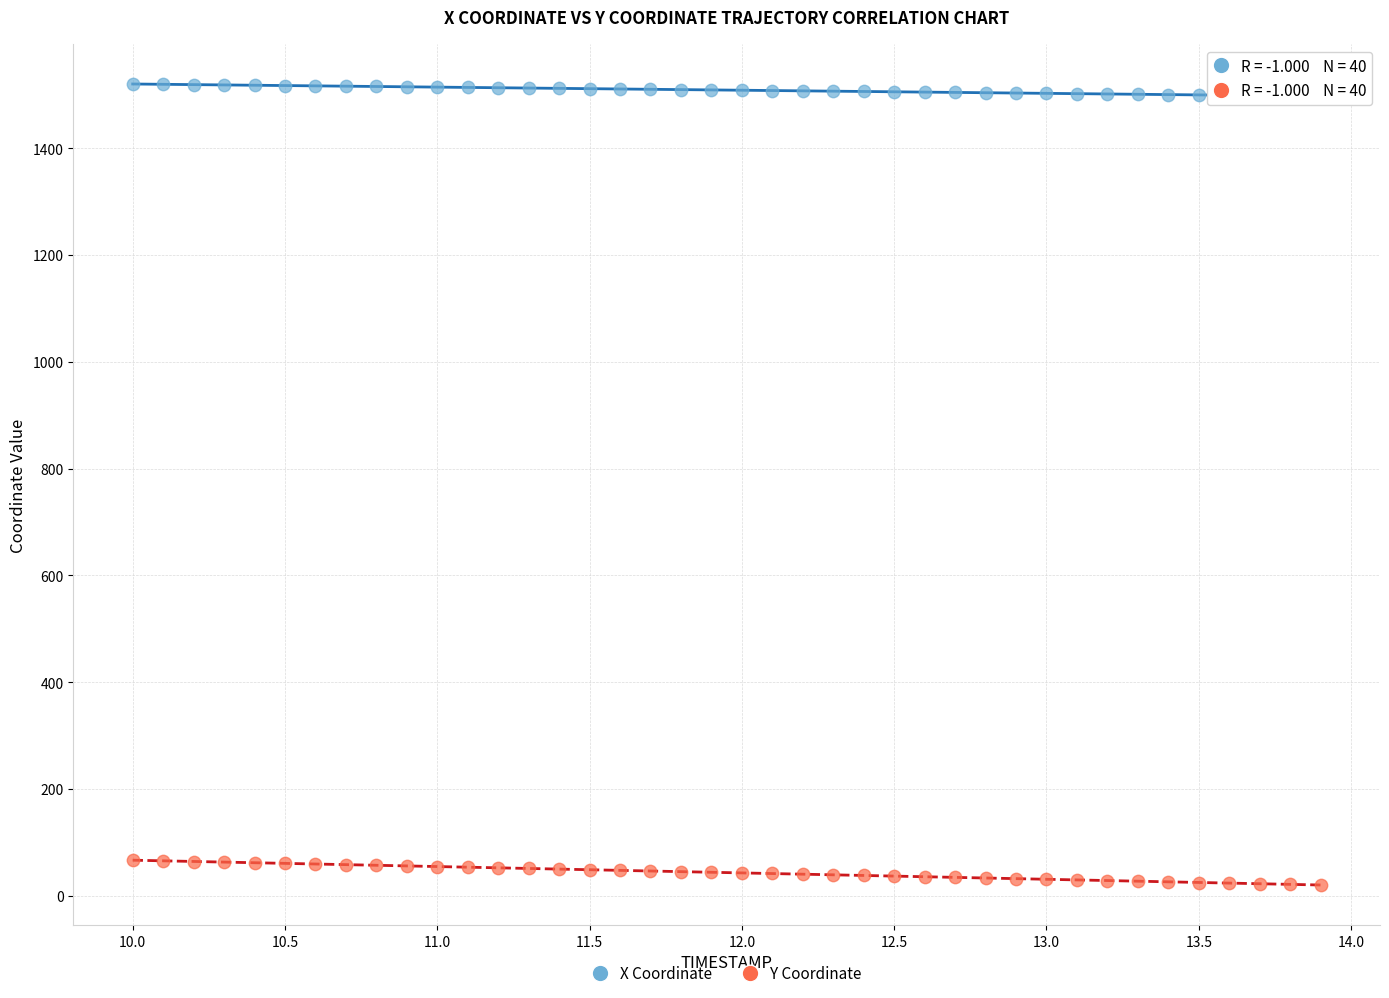

Which series contains the lowest Y value?

Y Coordinate